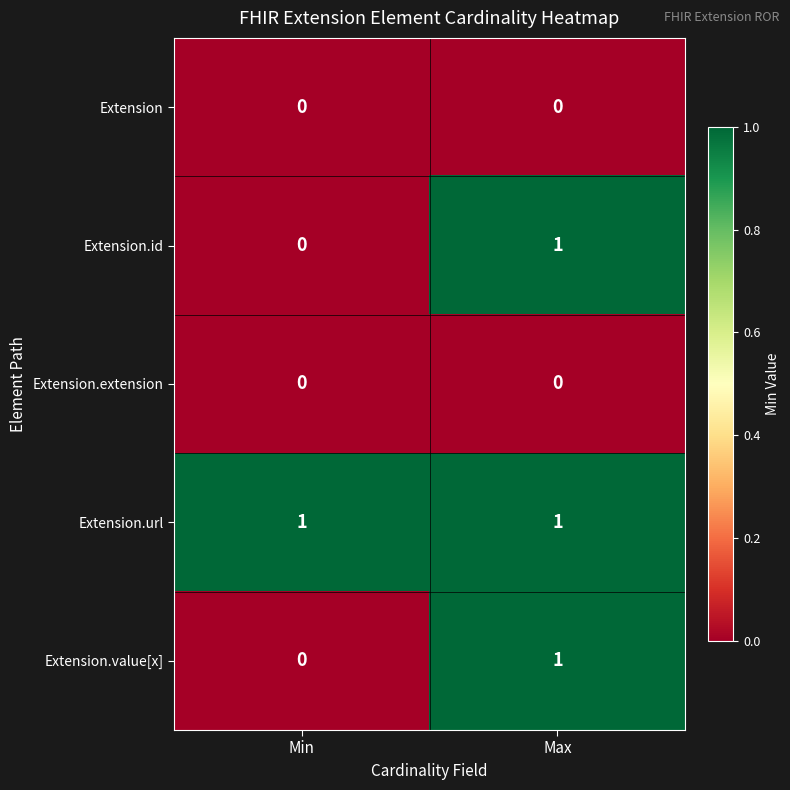

Count the number of categories in the chart.

2